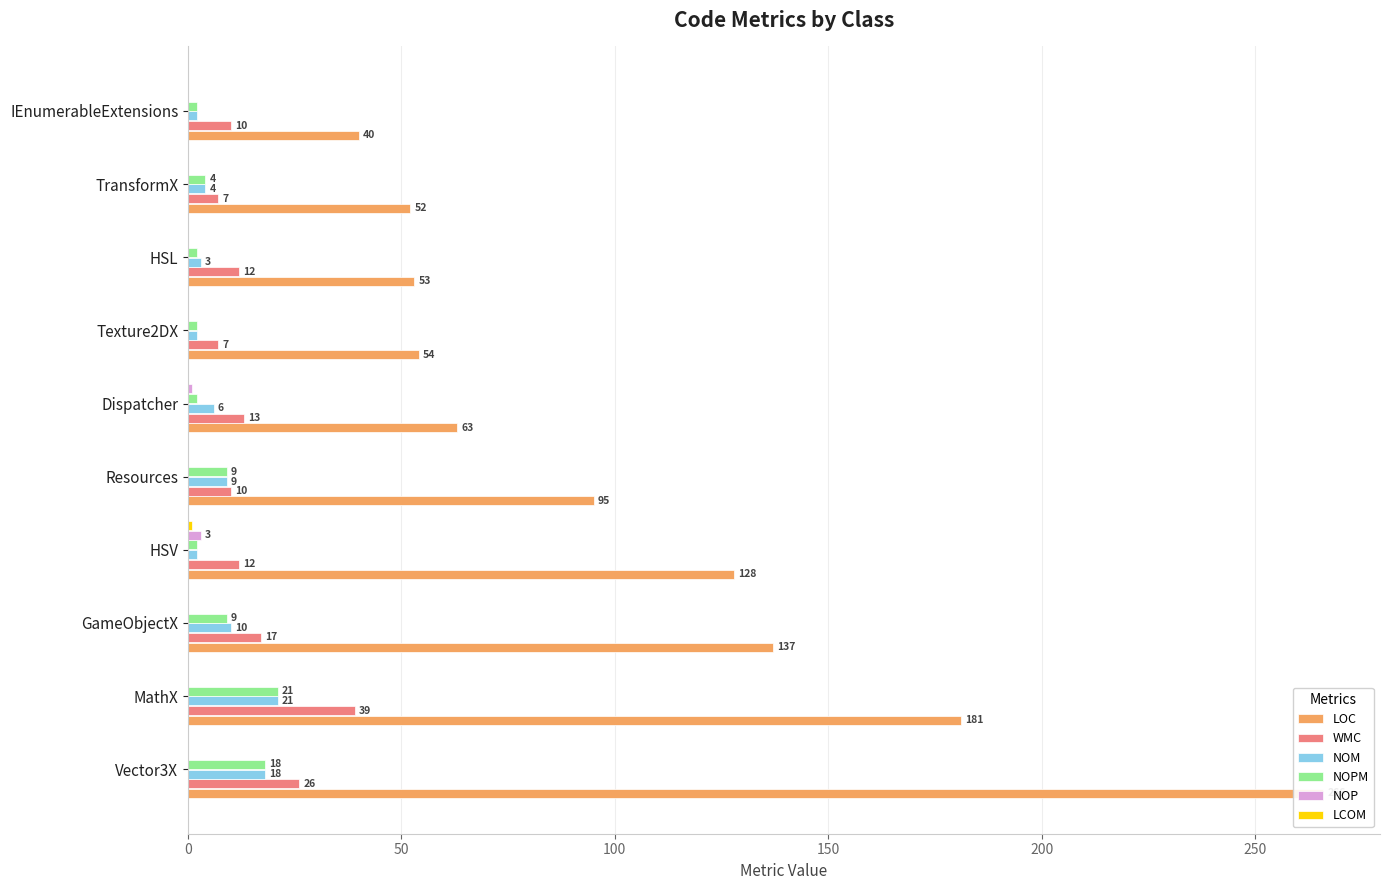

How many NOPM values are between 2 and 9?

8